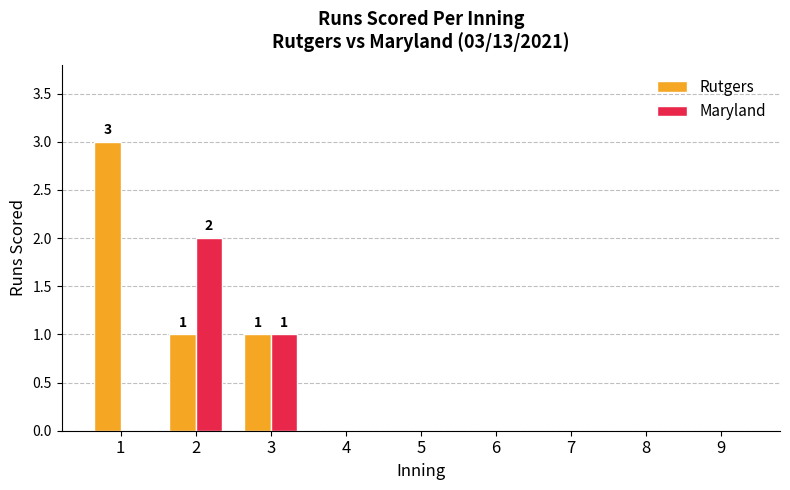

Where is Maryland nearest to the value 1?

3